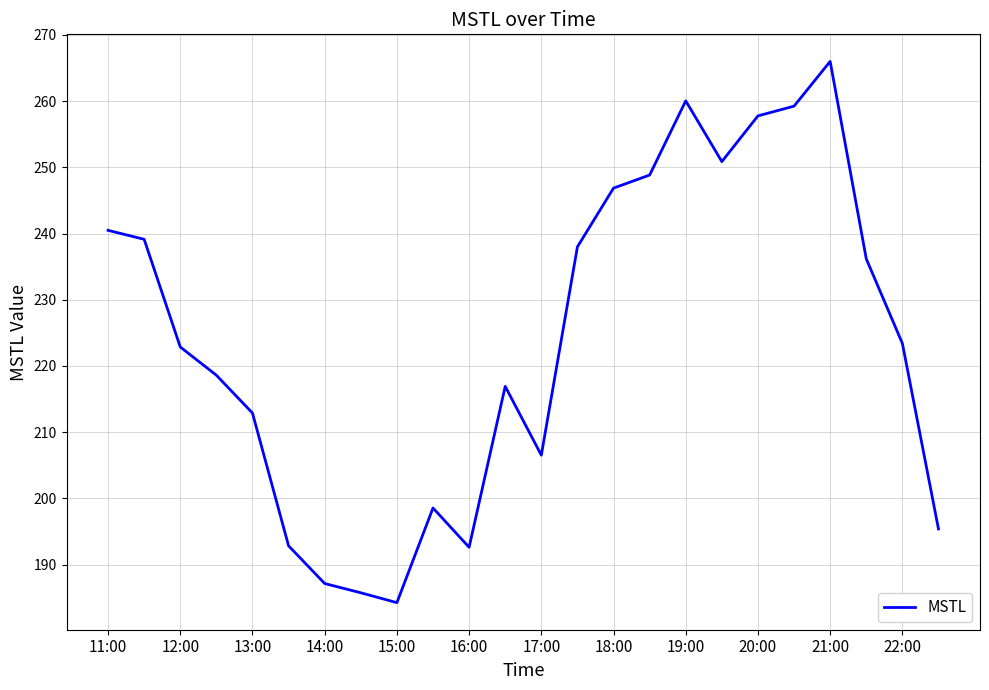

What is the smallest value displayed?

184.3